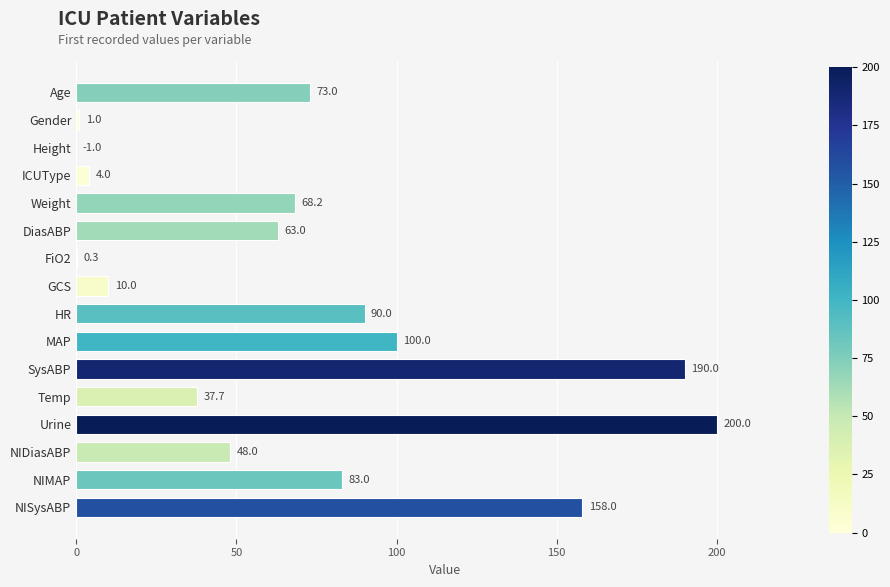

The chart shows a value of 311.7 at Urine. True or false?

False